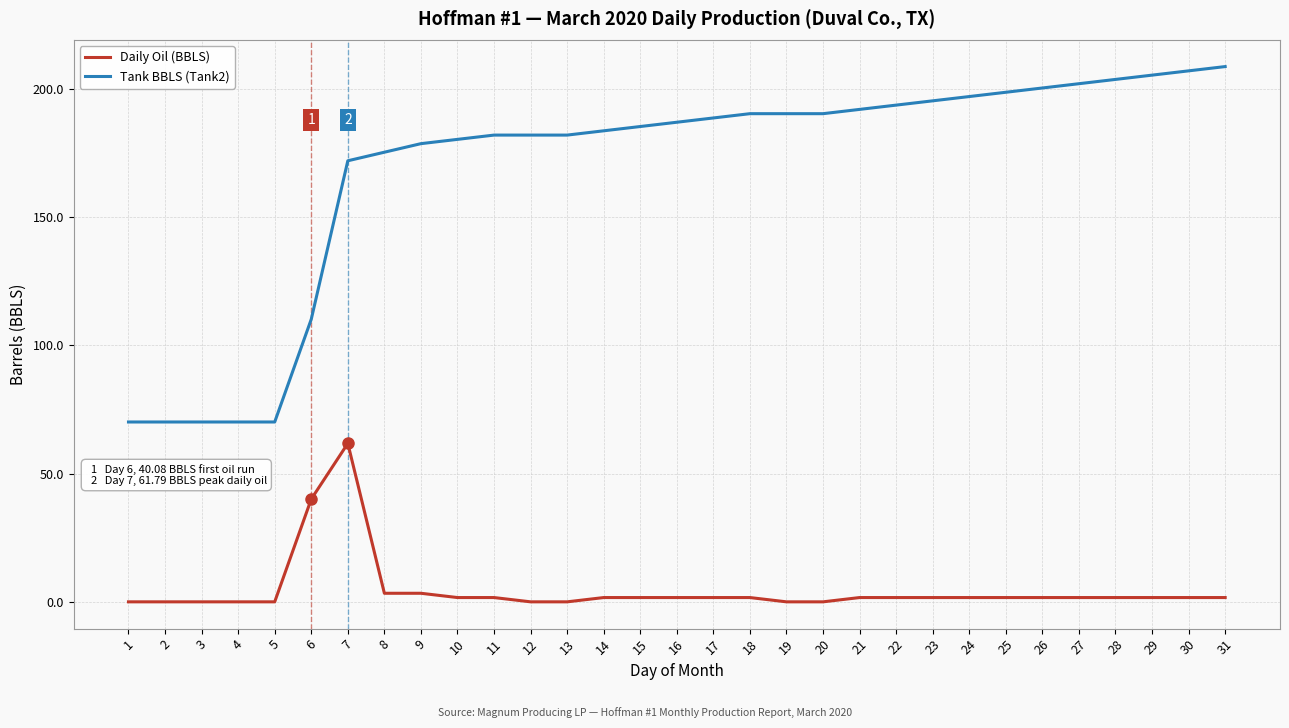

How many values in the Daily Oil (BBLS) series are below 1?

9